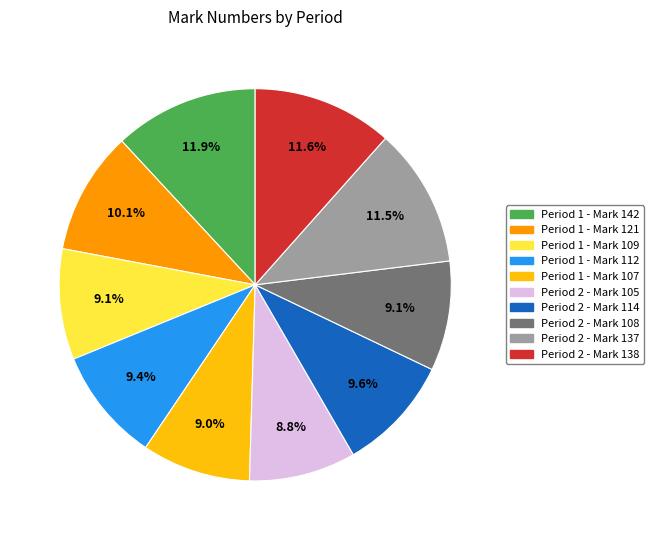

What percentage do Period 1 - Mark 112 and Period 2 - Mark 137 together represent?

20.9%